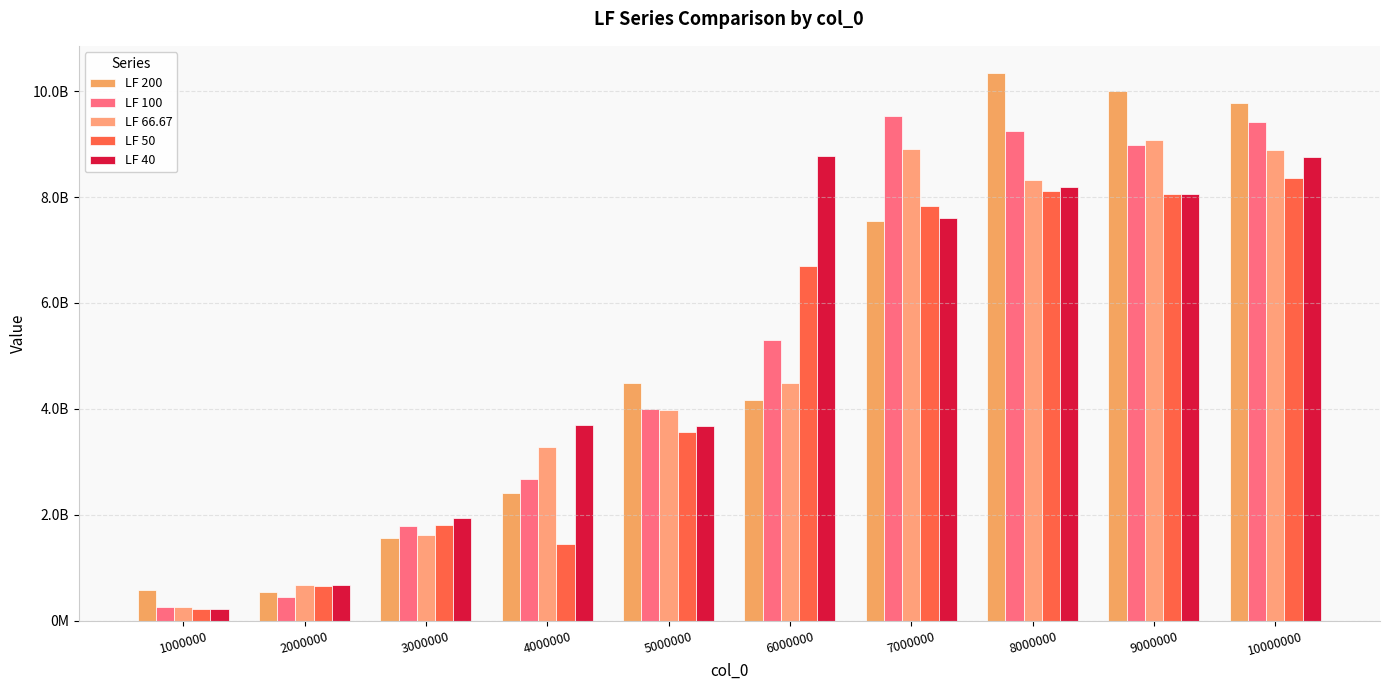

Are the bars grouped side by side (vs. stacked)?

Yes